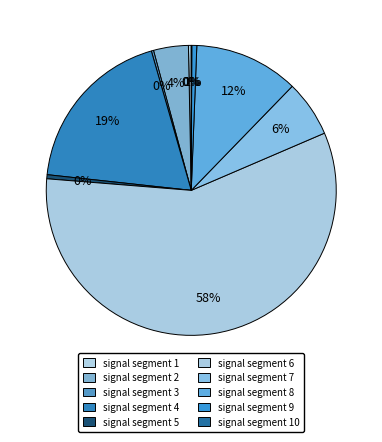

True or false: signal segment 7 accounts for 20% of the total.

False